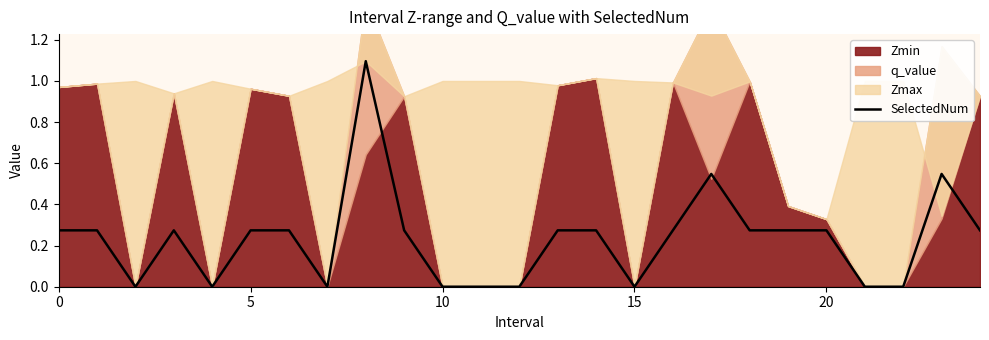

What is the value of the 2nd point from the left?

0.3